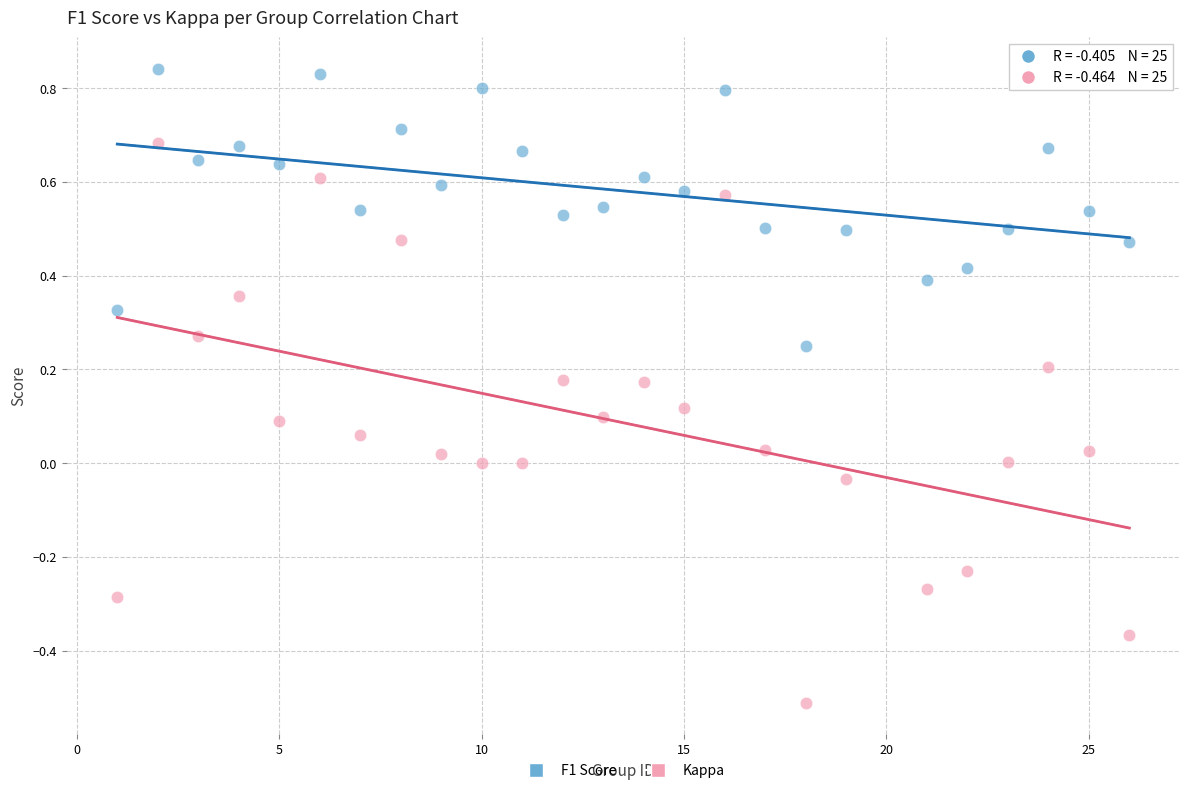

Which series has the largest Y range (max minus min)?

Kappa